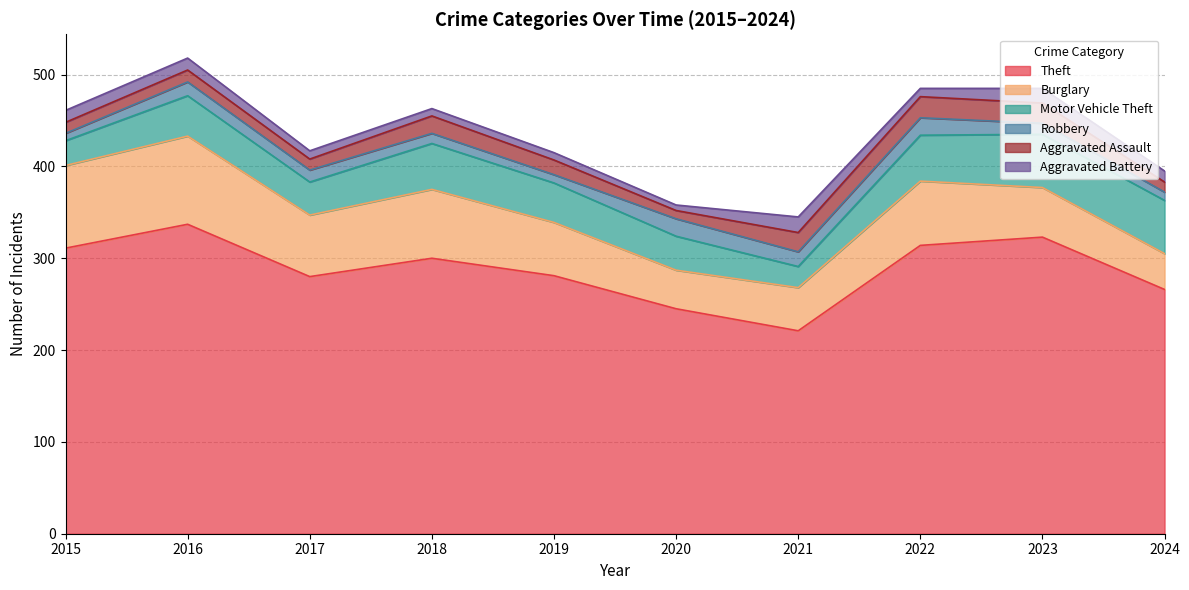

What is the sum of the Motor Vehicle Theft values at 2018 and 2017?

86